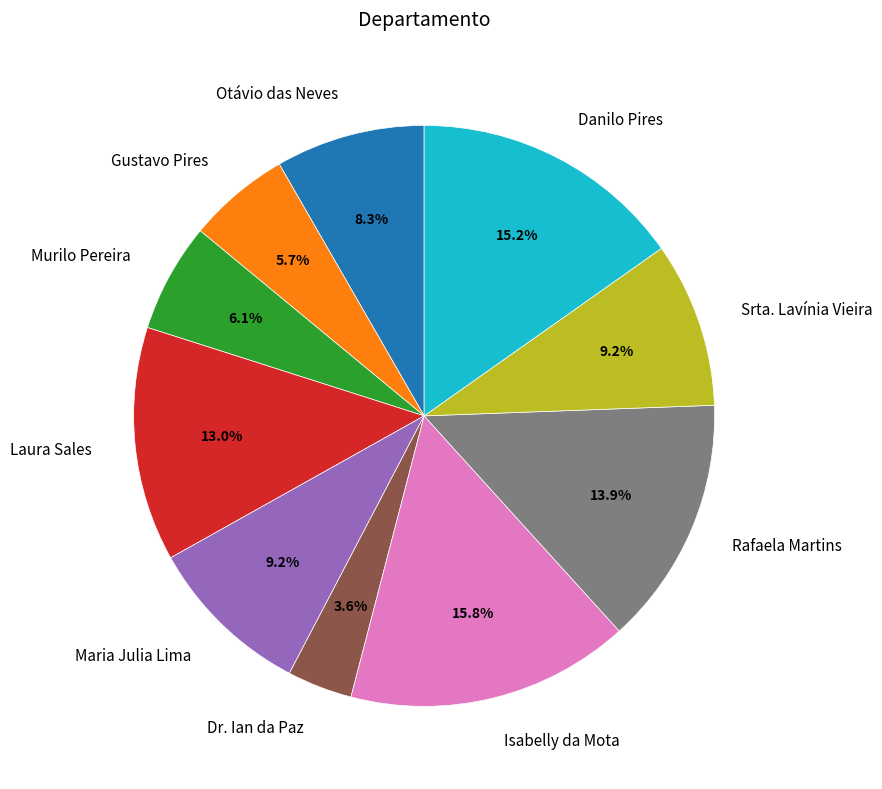

The Maria Julia Lima slice represents 9% of the pie. True or false?

True